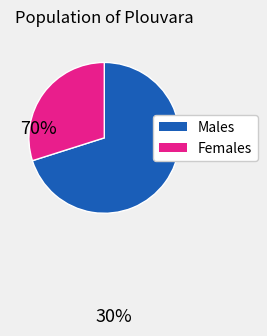

Is there any slice that represents more than half of the pie?

Yes